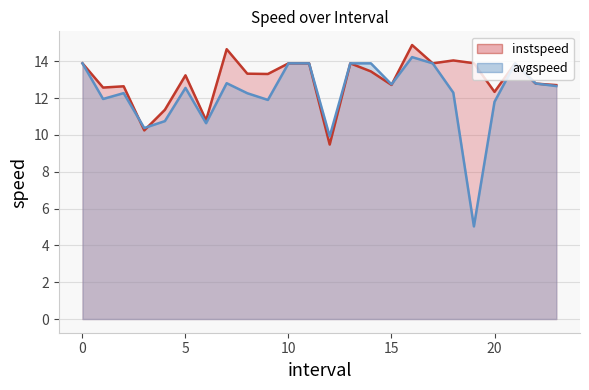

What is the value of the avgspeed point at the 13th from the left?

9.9